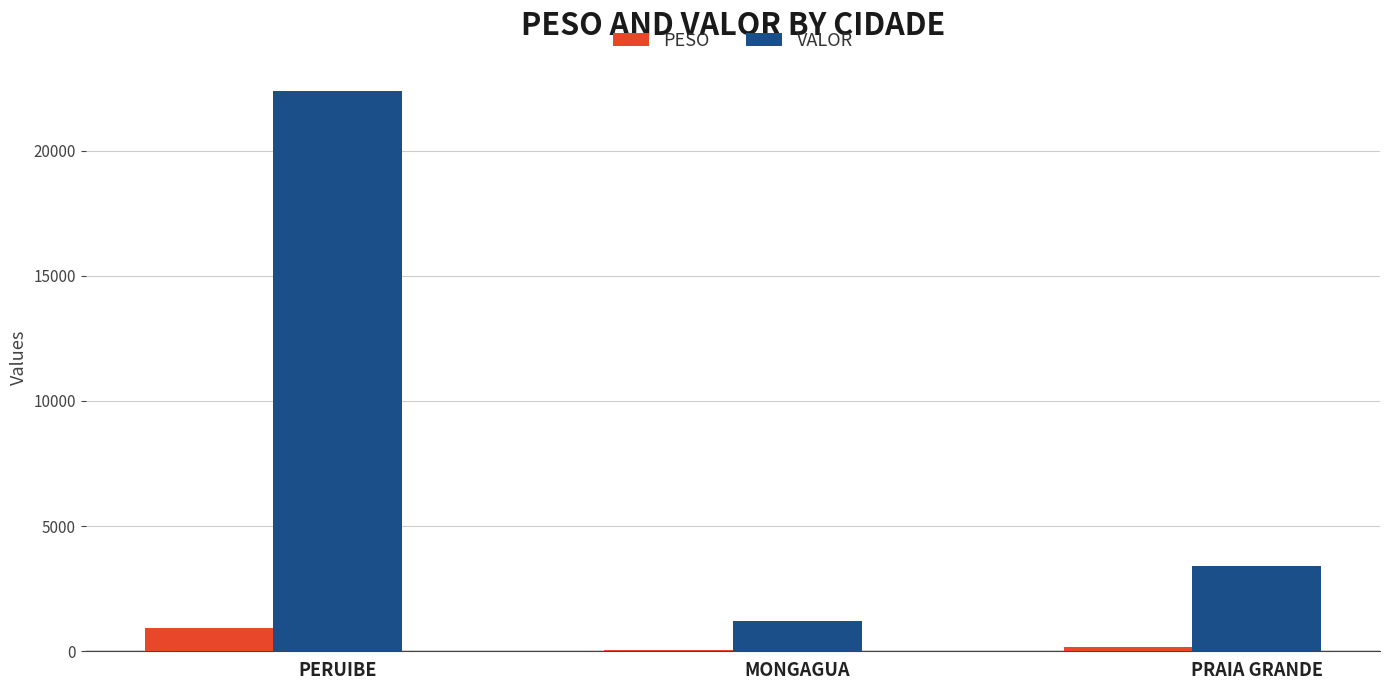

What is the average value of the PESO series?

383.3